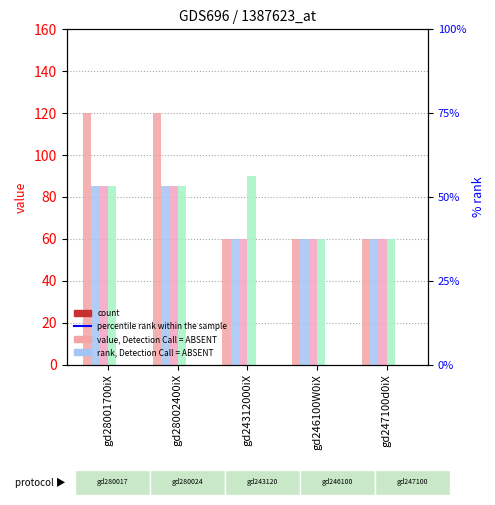

At gd28001700iX, list the series in order from largest to smallest.

L1, L2, L5, L6, L7, L8